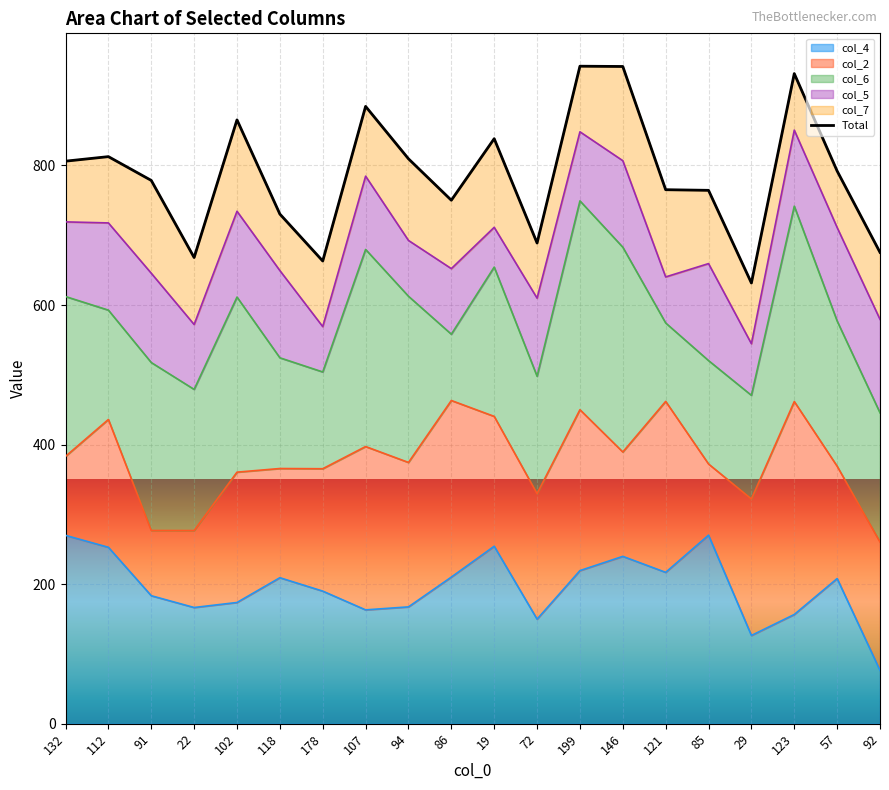

At which label does the data first exceed 792?

132